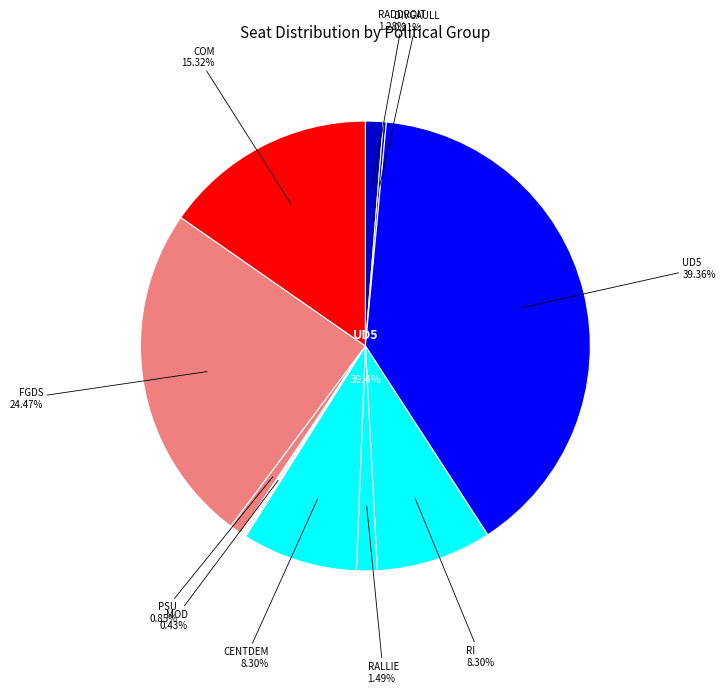

Combined, do MOD and DIVGAULL account for over 50%?

No